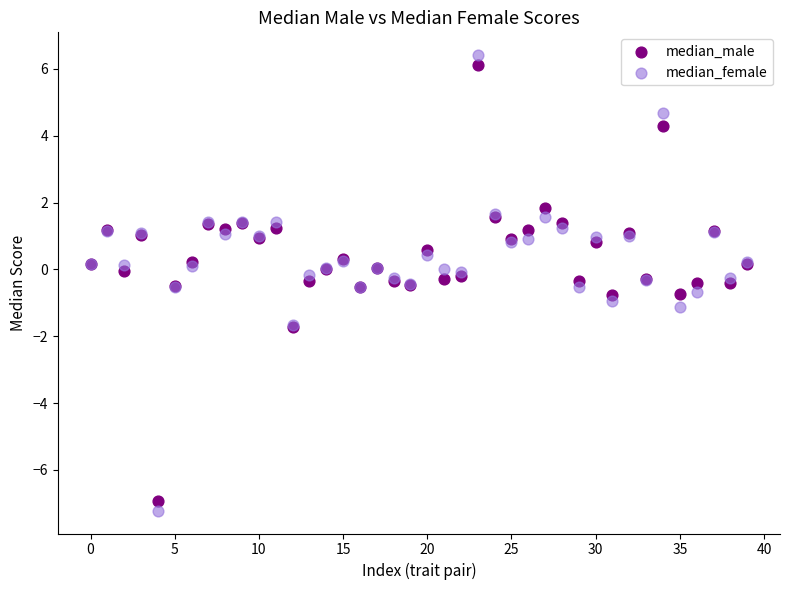

Which series has the widest spread of Y values?

median_female